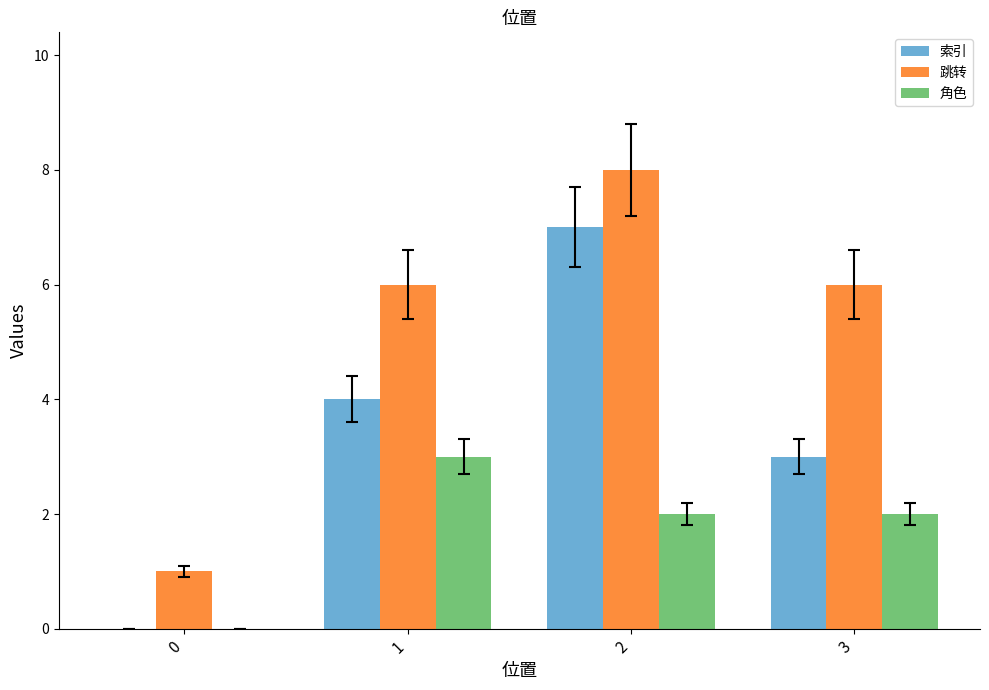

Which series changed the most between 0 and 3?

跳转